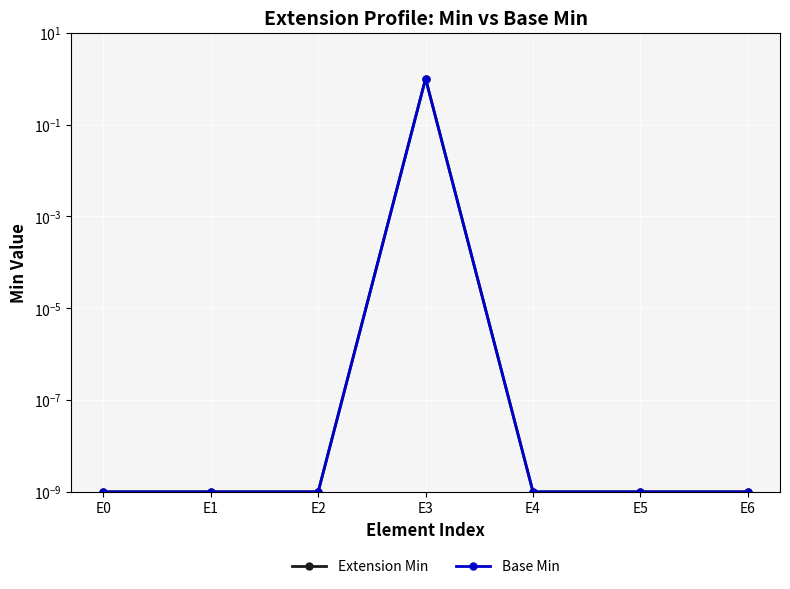

Reading left to right, what are all the values shown in this chart?

Extension Min: 0.0	0.0	0.0	1.0	0.0	0.0	0.0
Base Min: 0.0	0.0	0.0	1.0	0.0	0.0	0.0